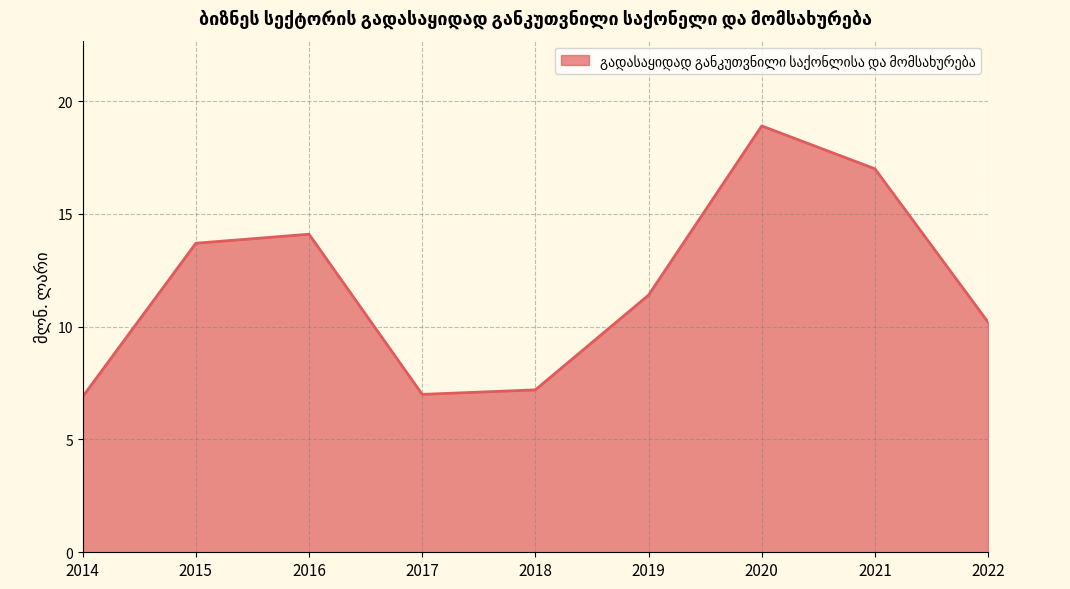

What is the change in value from 2016 to 2022?

-3.9